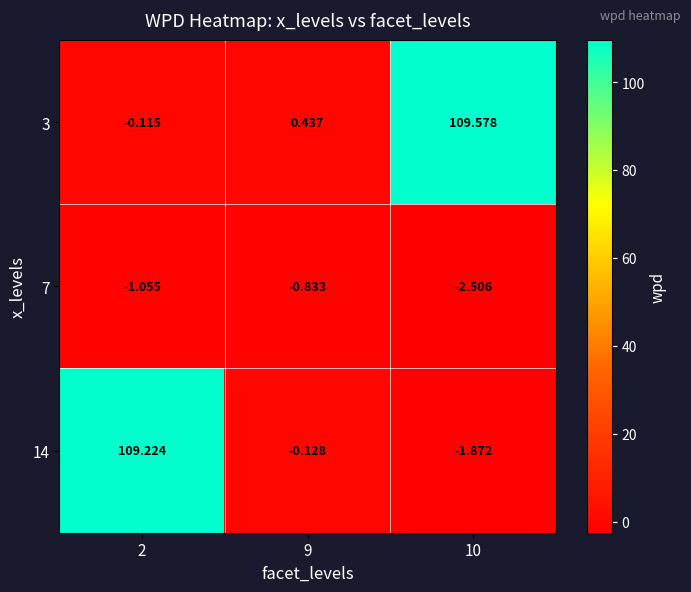

Is the value of 14 at 2 greater than the value of 3 at 10?

No